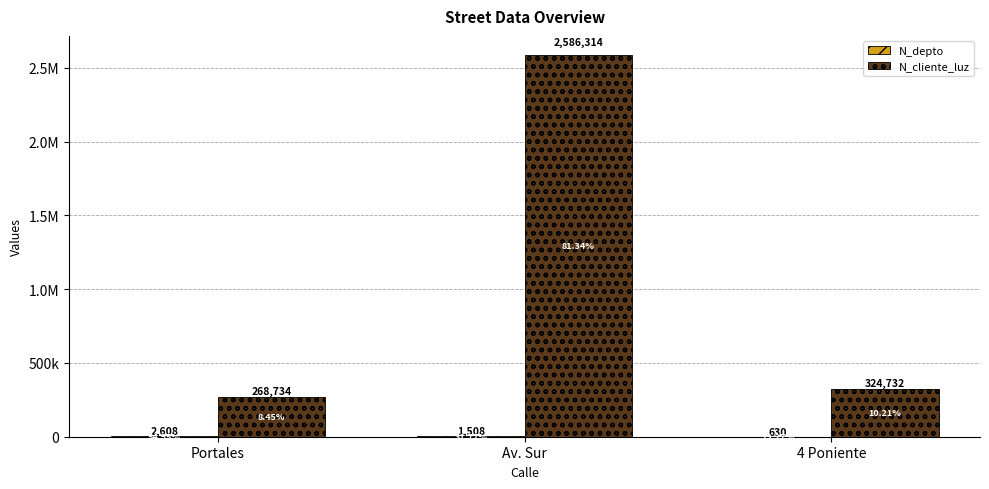

Are the bars horizontal?

No